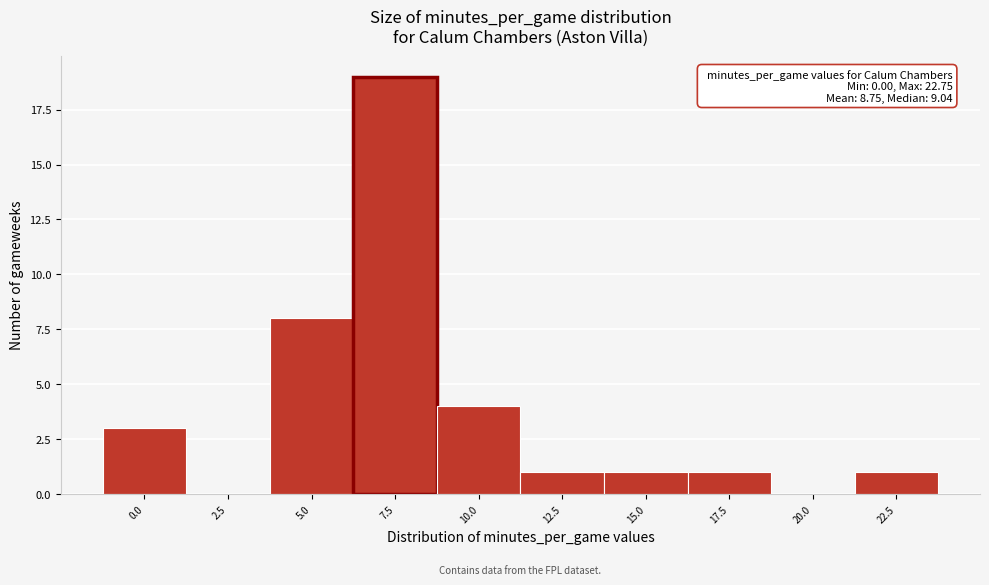

Reading left to right, what are all the values shown in this chart?

0.0=3	2.5=0	5.0=8	7.5=19	10.0=4	12.5=1	15.0=1	17.5=1	20.0=0	22.5=1